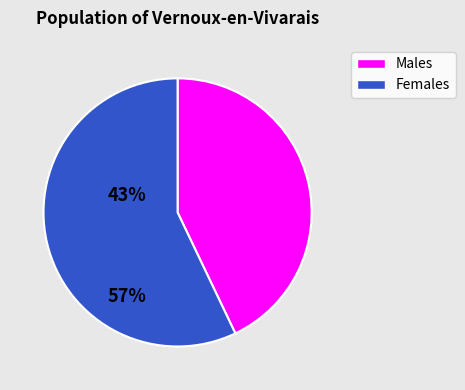

Is it true that Females is 57% of the pie?

True